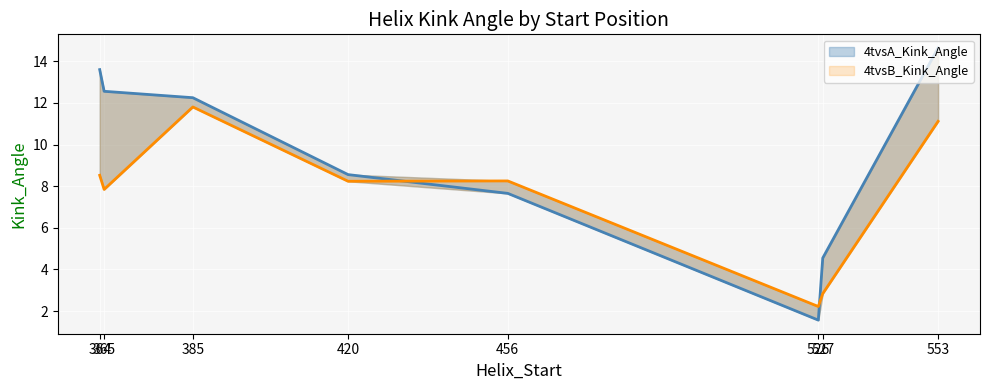

Reading left to right, what are all the values shown in this chart?

4tvsA_Kink_Angle: 364=13.6	365=12.6	385=12.3	420=8.6	456=7.7	526=1.6	527=4.5	553=14.6
4tvsB_Kink_Angle: 364=8.5	365=7.8	385=11.8	420=8.2	456=8.3	526=2.2	527=2.8	553=11.1